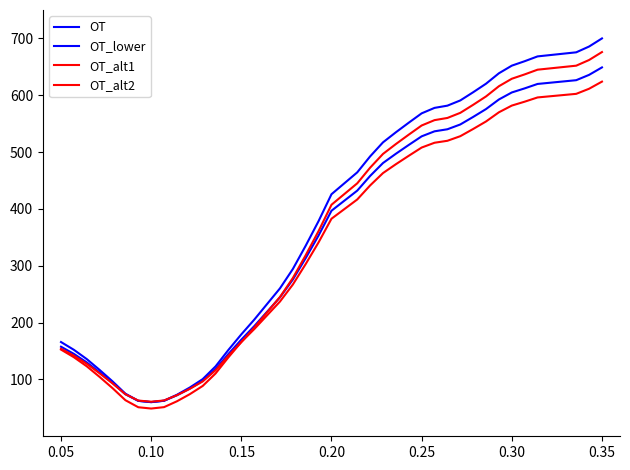

How many series are shown in this chart?

4